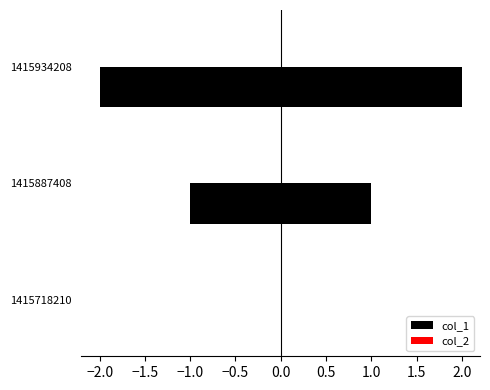

Is it true that col_1 equals -0.7 at 1415718210?

False